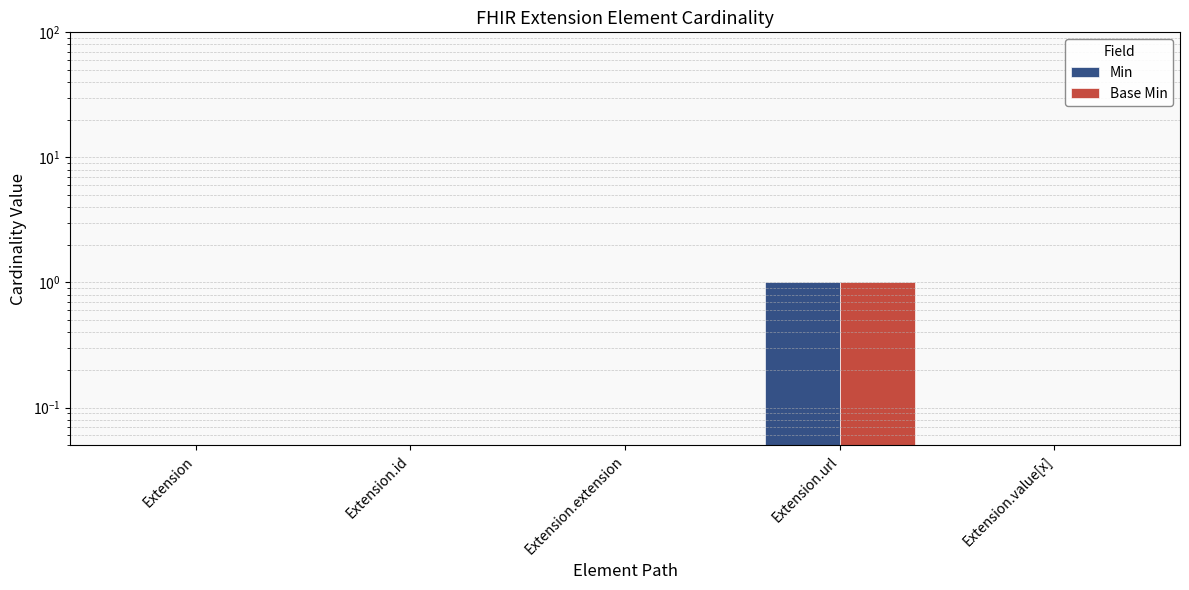

Which label corresponds to the largest value in the chart?

Extension.url